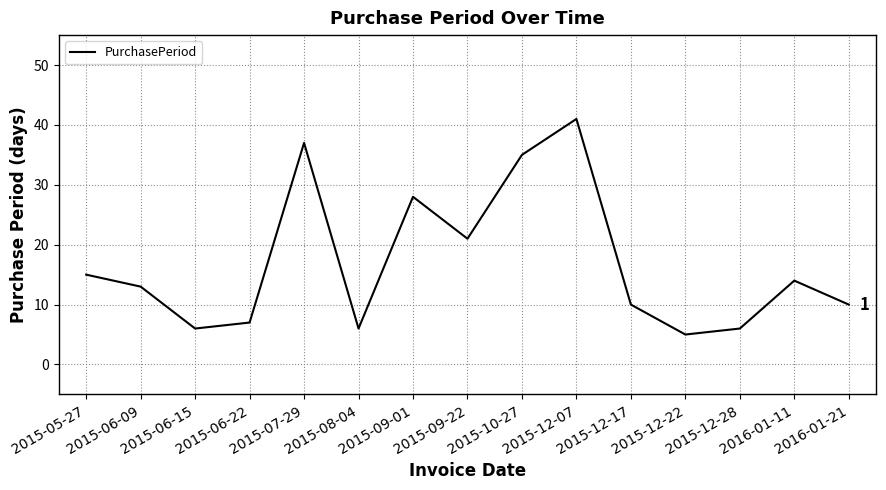

Approximately how many times larger is the value at 2015-07-29 compared to 2015-12-17?

3.7